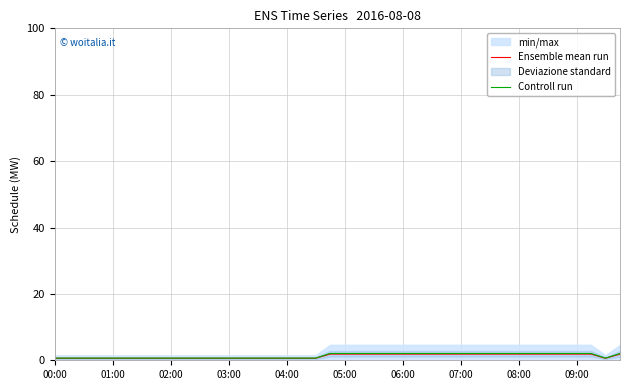

True or false: Controll run and Ensemble mean run cross at least once.

False